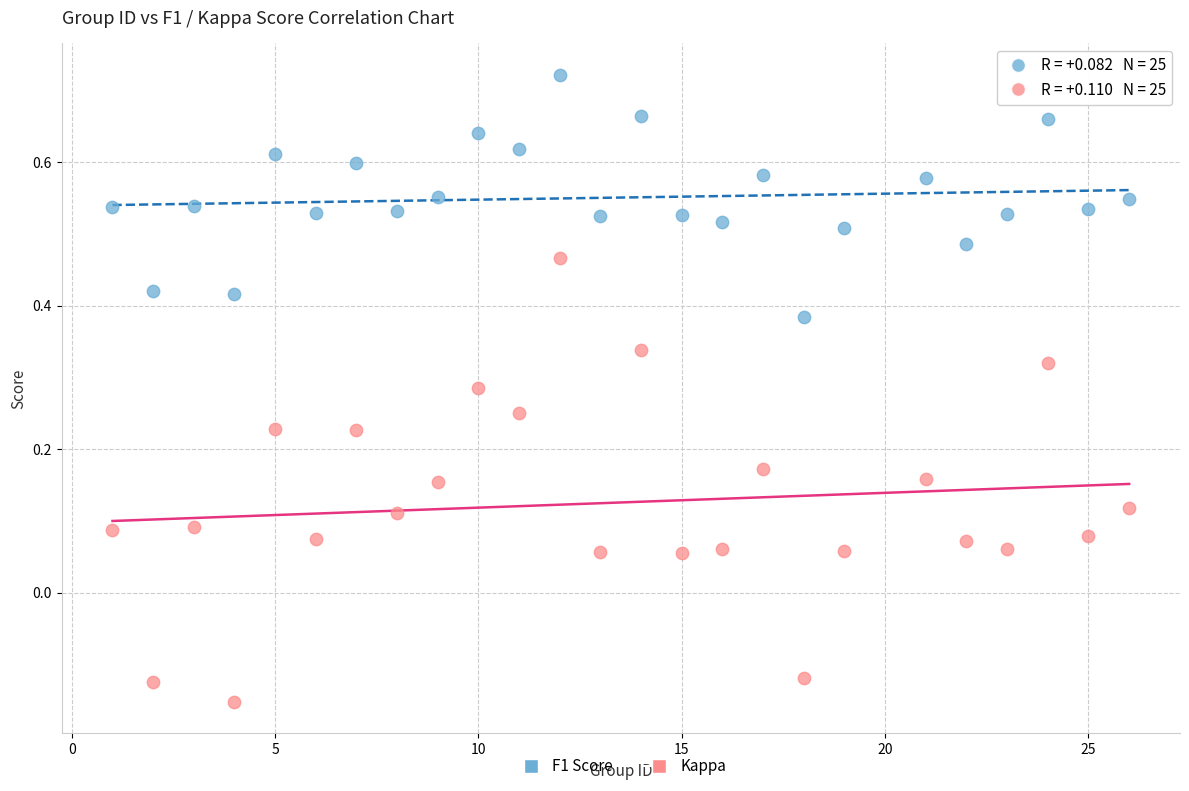

Across all data points, what is the range of Y values (max minus min)?

0.9